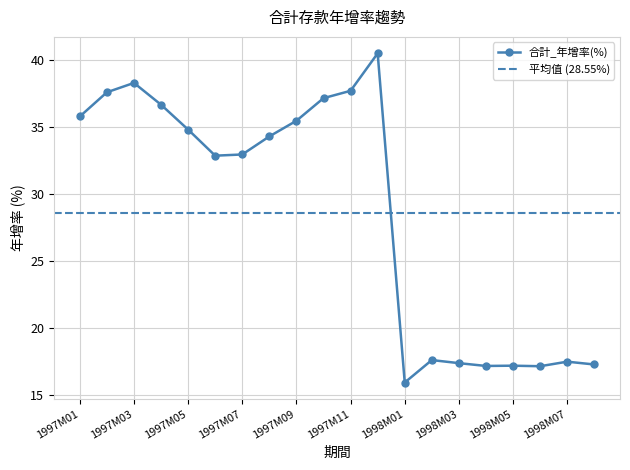

Which category has the highest value across all series?

1997M12